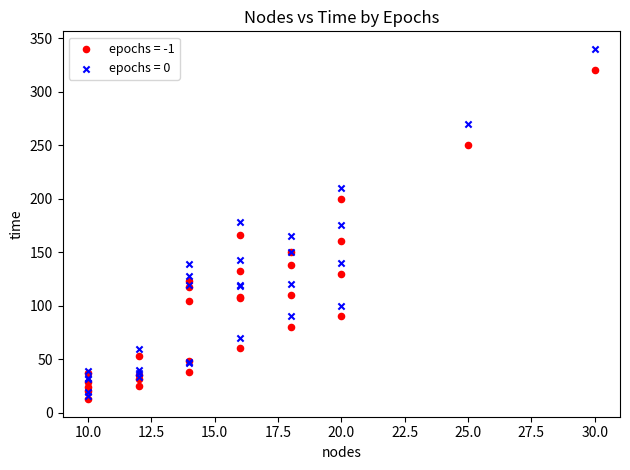

What are all the series names shown in the legend?

epochs = -1, epochs = 0